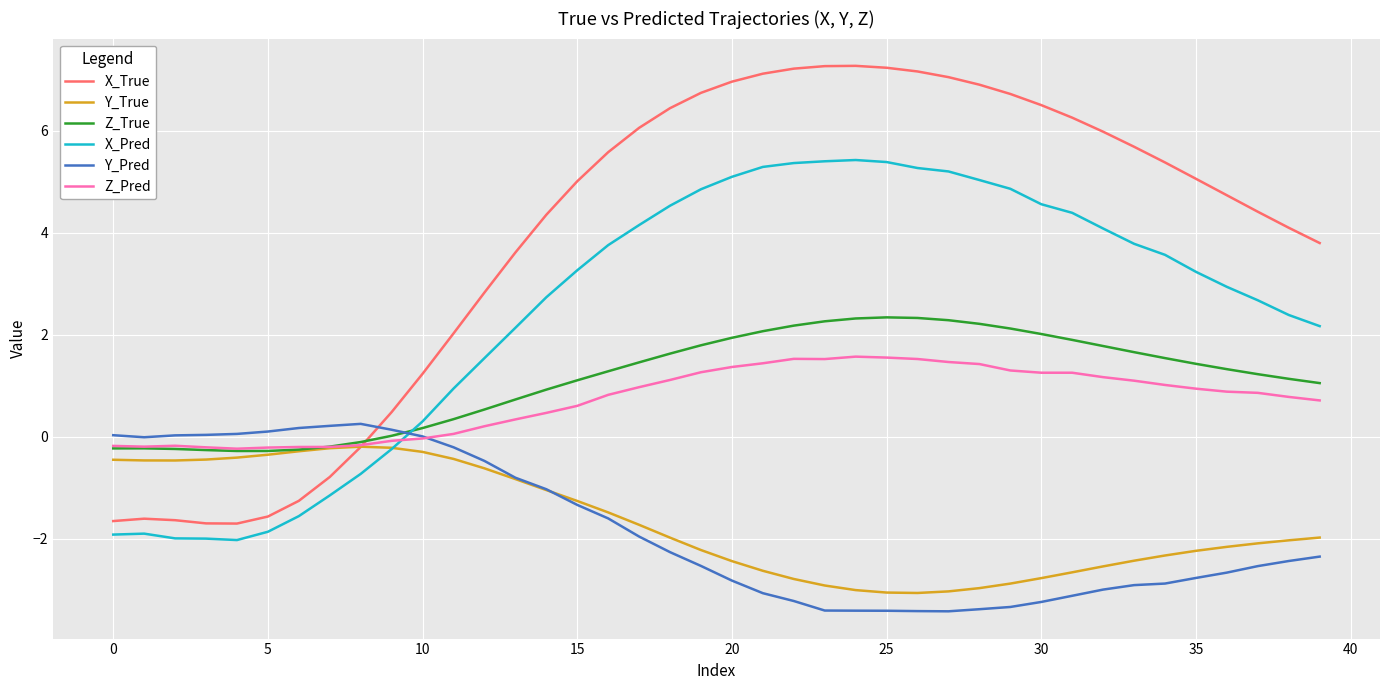

Which series has the widest spread of values?

X_True